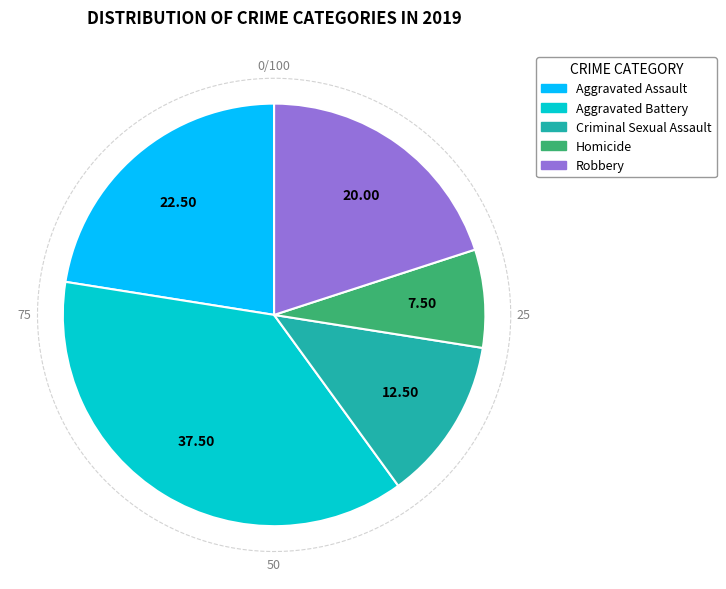

Is there any slice that represents more than half of the pie?

No